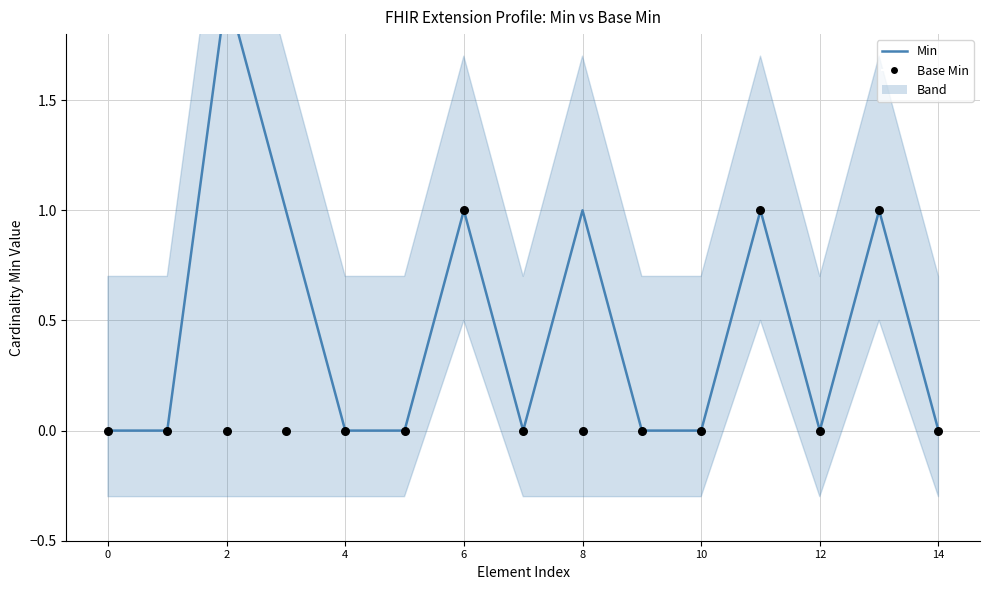

Is the value of Min at 6 greater than the value of Base Min at 11?

No